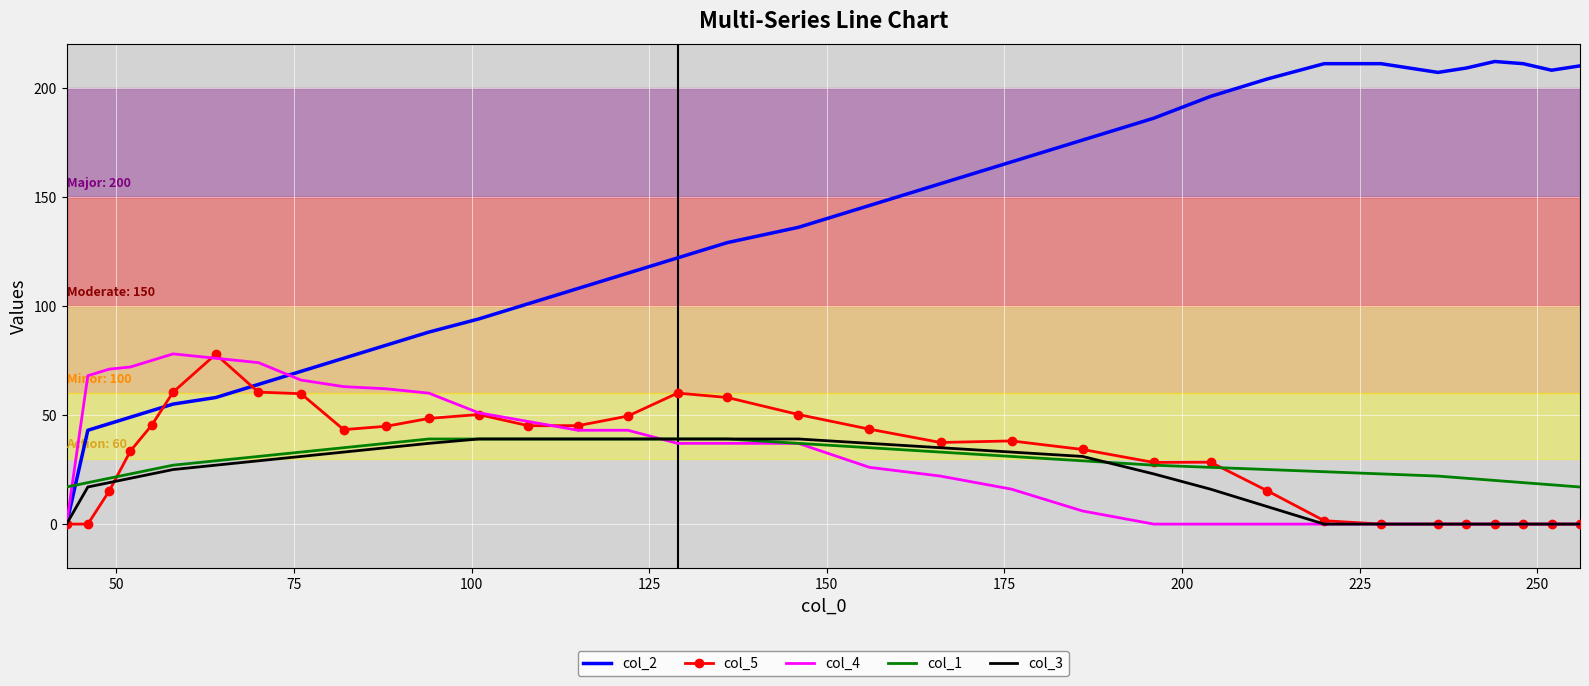

How many values in the col_5 series exceed 38?

17